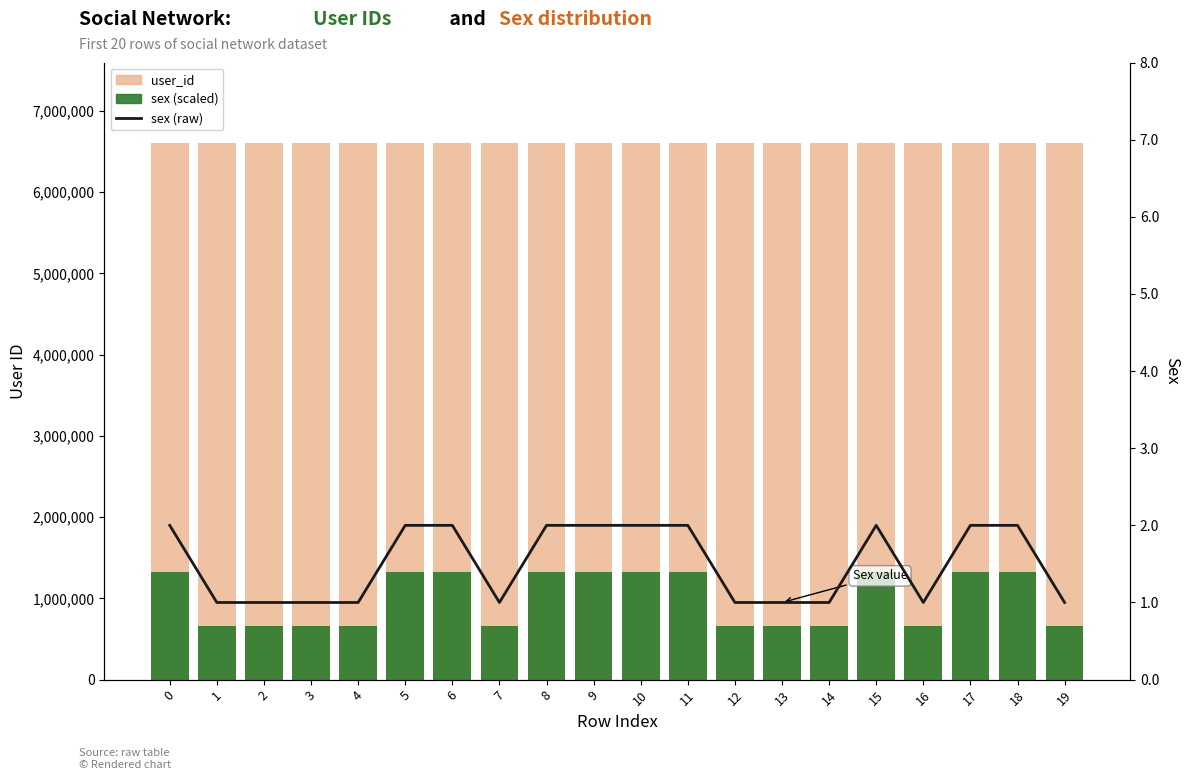

The sex (scaled) series shows 909885.2 at 4. True or false?

False